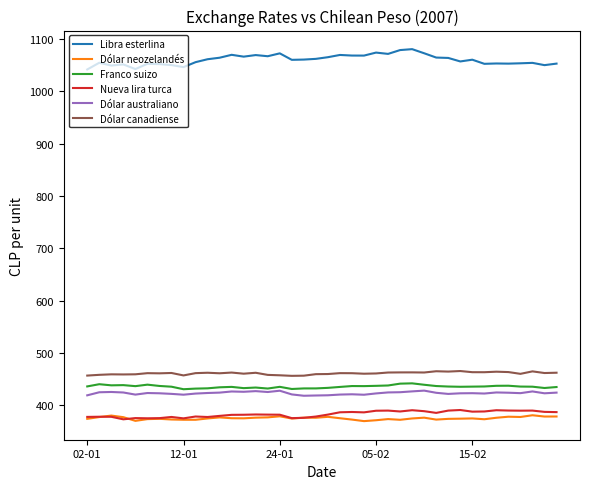

Rank the series by their maximum value, from highest to lowest.

Libra esterlina, Dólar canadiense, Franco suizo, Dólar australiano, Nueva lira turca, Dólar neozelandés